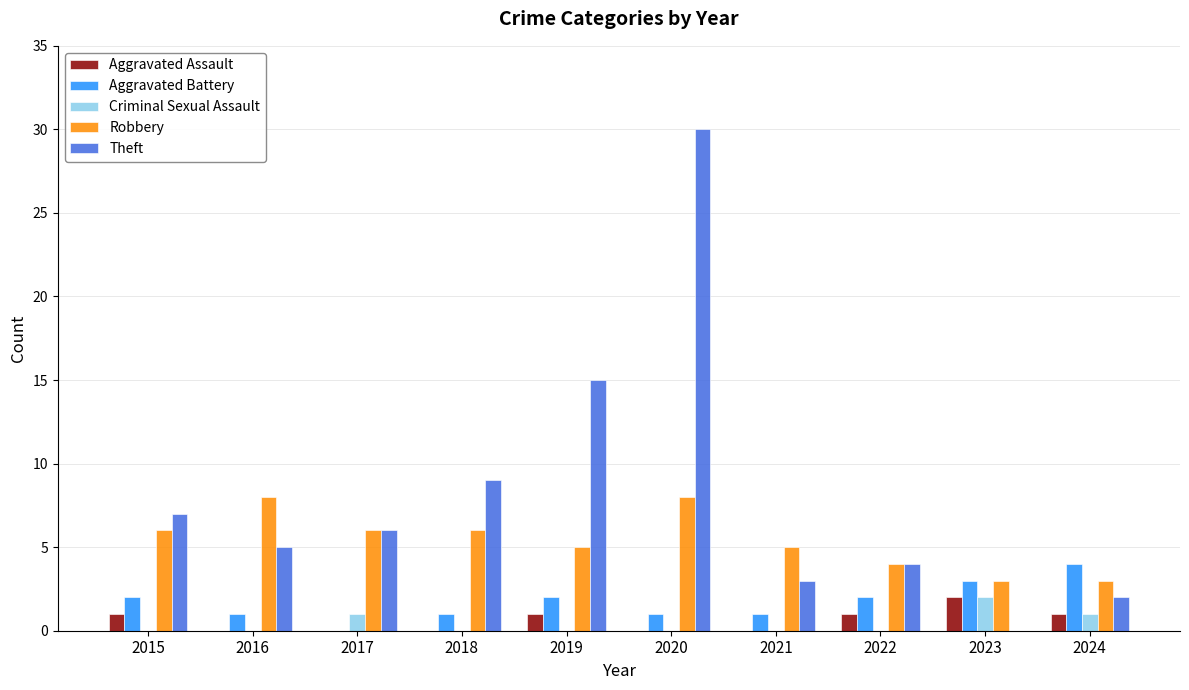

Is the value of Criminal Sexual Assault at 2023 greater than the value of Robbery at 2018?

No